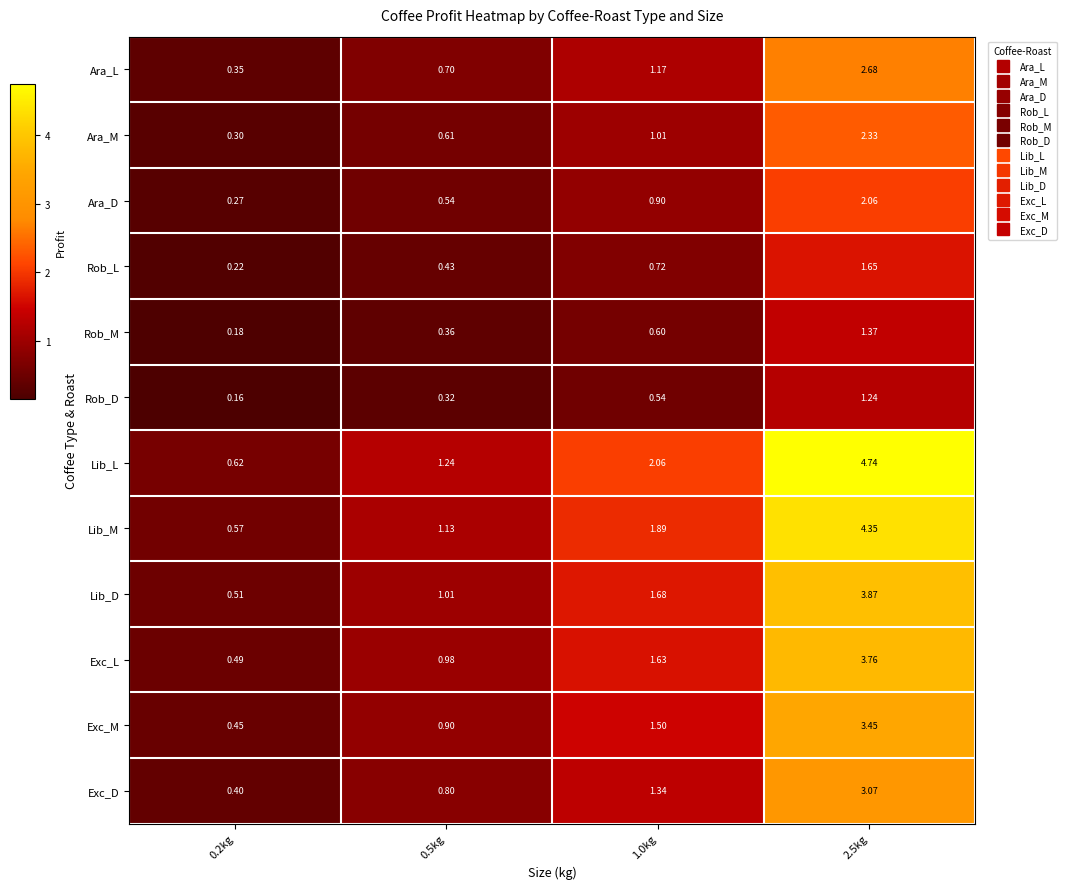

Rank the series at 1.0kg from highest to lowest value.

Lib_L, Lib_M, Lib_D, Exc_L, Exc_M, Exc_D, Ara_L, Ara_M, Ara_D, Rob_L, Rob_M, Rob_D